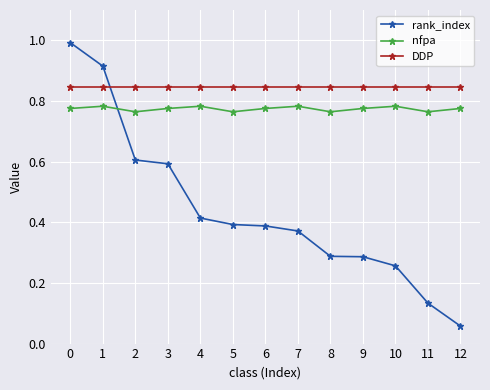

Does the chart display data point markers on the line(s)?

Yes